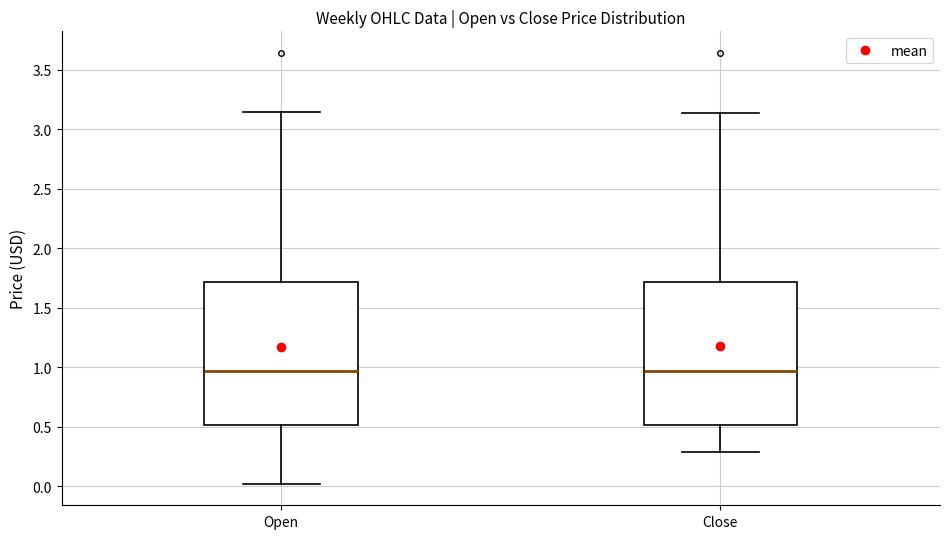

Where does the median line of the box for Close sit on the y-axis? The values are not printed on the chart, so give them approximately, as read against the axis.

0.95